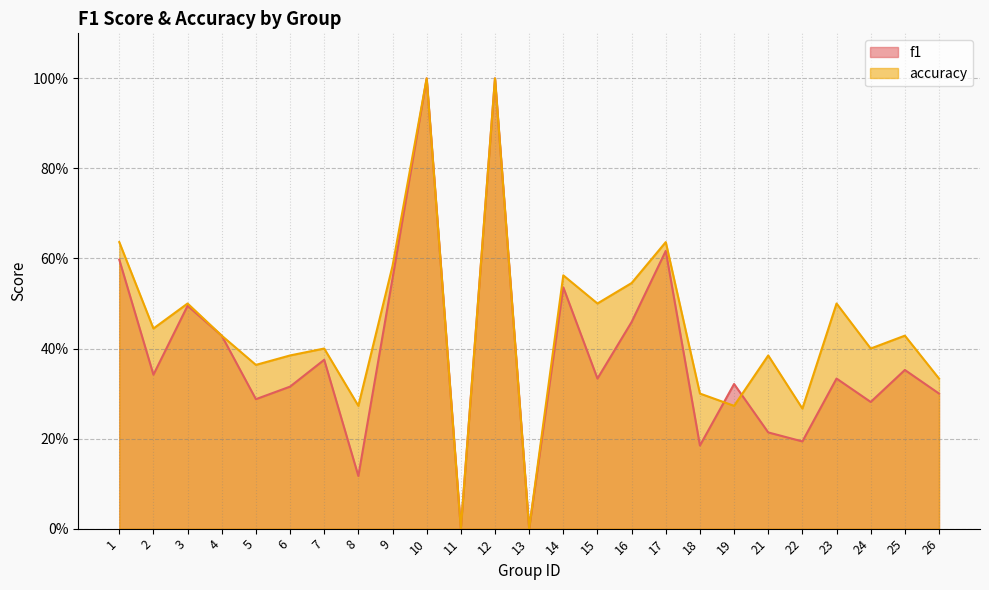

Rank the categories by accuracy value from lowest to highest.

11, 13, 22, 8, 19, 18, 26, 5, 6, 21, 7, 24, 4, 25, 2, 3, 15, 23, 16, 14, 9, 1, 17, 10, 12